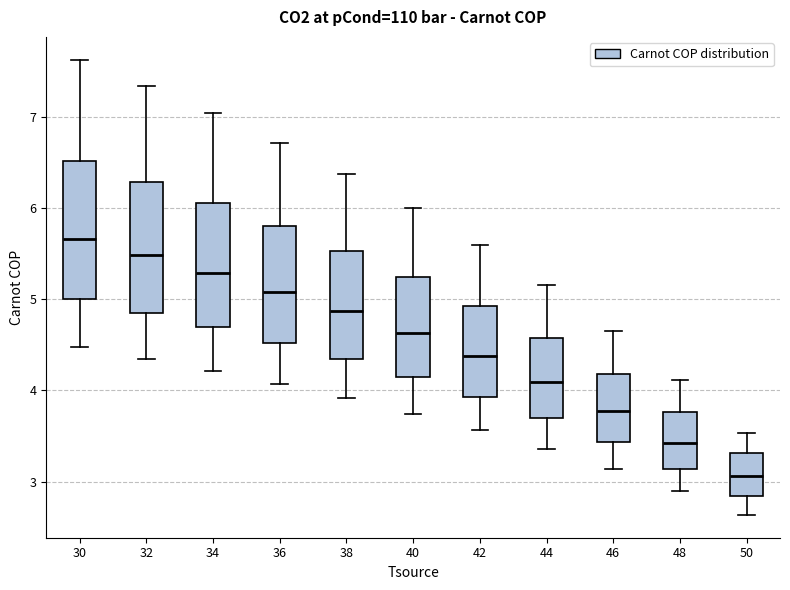

Reading left to right, read every box against the y-axis: the position of its median line, the range the box covers, and the ends of its whiskers. The values are not printed on the chart, so give them approximately, as read against the axis.

30: median 5.7, box 5.0 to 6.5, whiskers 4.5 to 7.6
32: median 5.5, box 4.9 to 6.3, whiskers 4.3 to 7.3
34: median 5.3, box 4.7 to 6.0, whiskers 4.2 to 7.0
36: median 5.1, box 4.5 to 5.8, whiskers 4.1 to 6.7
38: median 4.9, box 4.3 to 5.5, whiskers 3.9 to 6.4
40: median 4.6, box 4.1 to 5.2, whiskers 3.7 to 6.0
42: median 4.4, box 3.9 to 4.9, whiskers 3.6 to 5.6
44: median 4.1, box 3.7 to 4.6, whiskers 3.4 to 5.2
46: median 3.8, box 3.4 to 4.2, whiskers 3.1 to 4.7
48: median 3.4, box 3.1 to 3.8, whiskers 2.9 to 4.1
50: median 3.1, box 2.8 to 3.3, whiskers 2.6 to 3.5